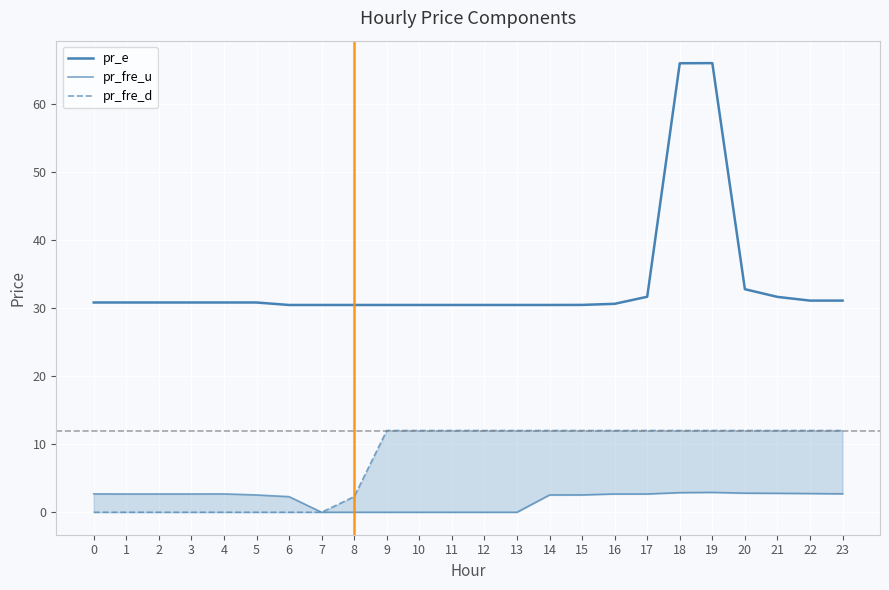

At which label does pr_fre_u reach its minimum?

7